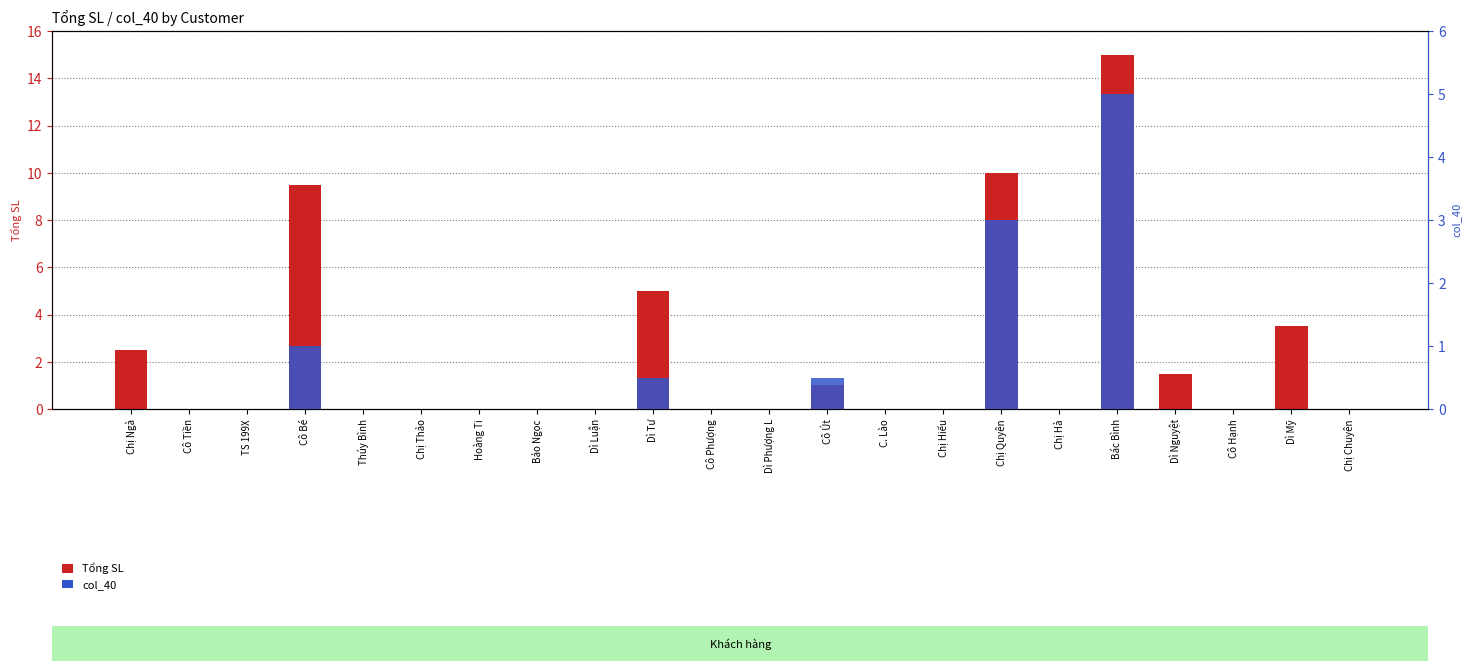

Reading left to right, extract all data points from this chart.

Tổng SL: Chị Ngà=2.5	Cô Tiền=0.0	TS 199X=0.0	Cô Bé=9.5	Thúy Bình=0.0	Chị Thảo=0.0	Hoàng Ti=0.0	Bảo Ngọc=0.0	Dì Luận=0.0	Dì Tư=5.0	Cô Phượng=0.0	Dì Phượng L=0.0	Cô Út=1.0	C. Lào=0.0	Chị Hiếu=0.0	Chị Quyên=10.0	Chị Hà=0.0	Bác Bình=15.0	Dì Nguyệt=1.5	Cô Hạnh=0.0	Dì Mỹ=3.5	Chị Chuyên=0.0
col_40: Chị Ngà=0.0	Cô Tiền=0.0	TS 199X=0.0	Cô Bé=1.0	Thúy Bình=0.0	Chị Thảo=0.0	Hoàng Ti=0.0	Bảo Ngọc=0.0	Dì Luận=0.0	Dì Tư=0.5	Cô Phượng=0.0	Dì Phượng L=0.0	Cô Út=0.5	C. Lào=0.0	Chị Hiếu=0.0	Chị Quyên=3.0	Chị Hà=0.0	Bác Bình=5.0	Dì Nguyệt=0.0	Cô Hạnh=0.0	Dì Mỹ=0.0	Chị Chuyên=0.0